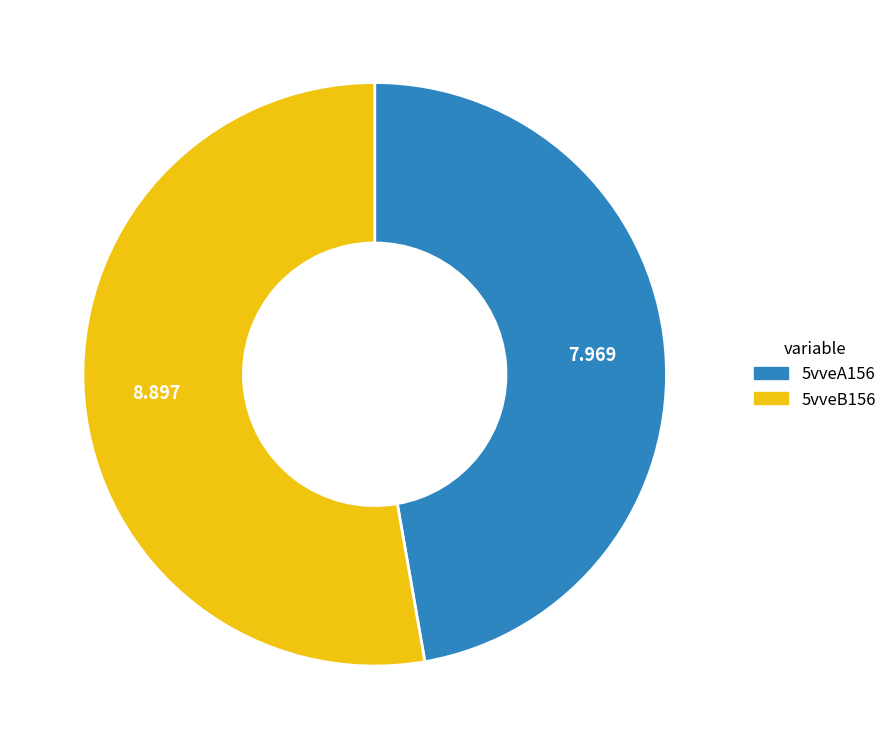

How many segments does this pie chart have?

2